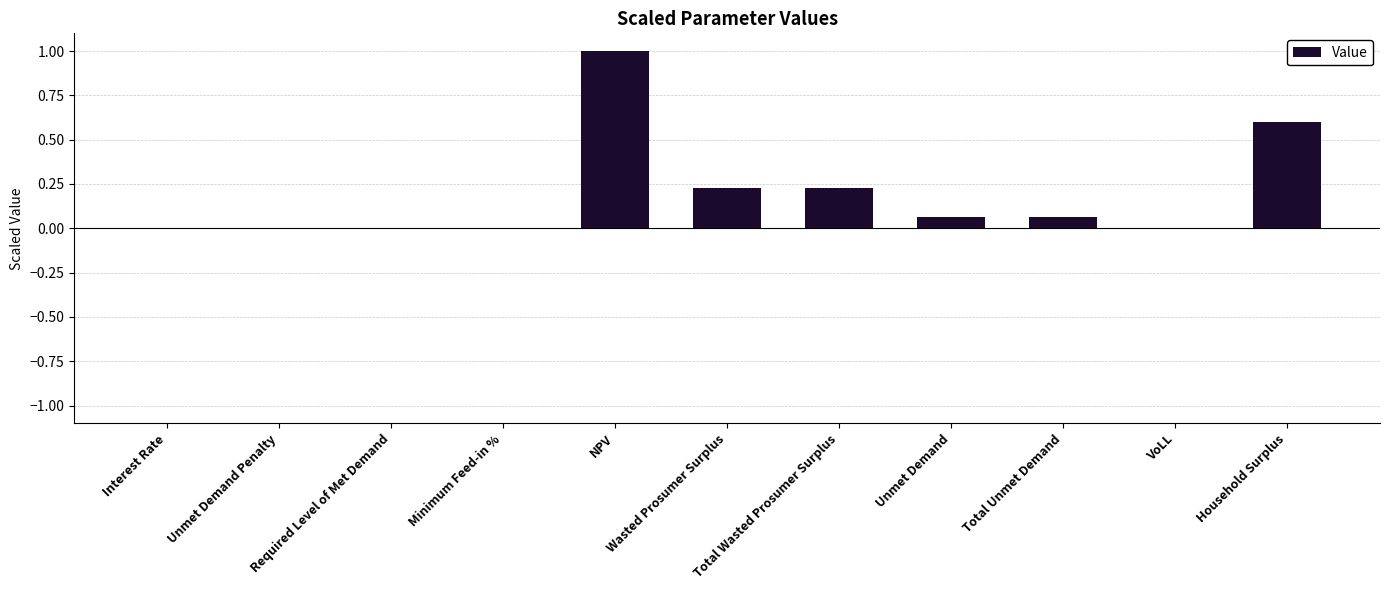

What is the sum of all values?

2.2